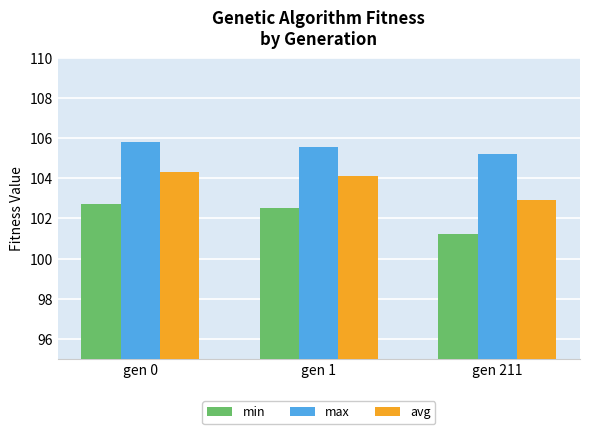

What is the sum of the avg values at gen 0 and gen 211?

207.2